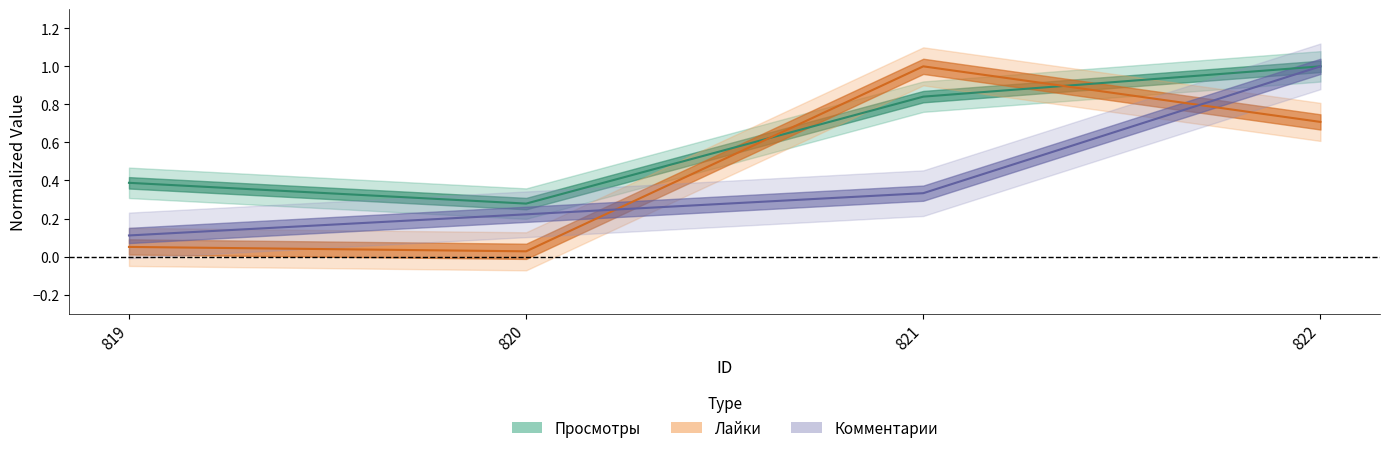

Where is the first local maximum for Лайки?

821